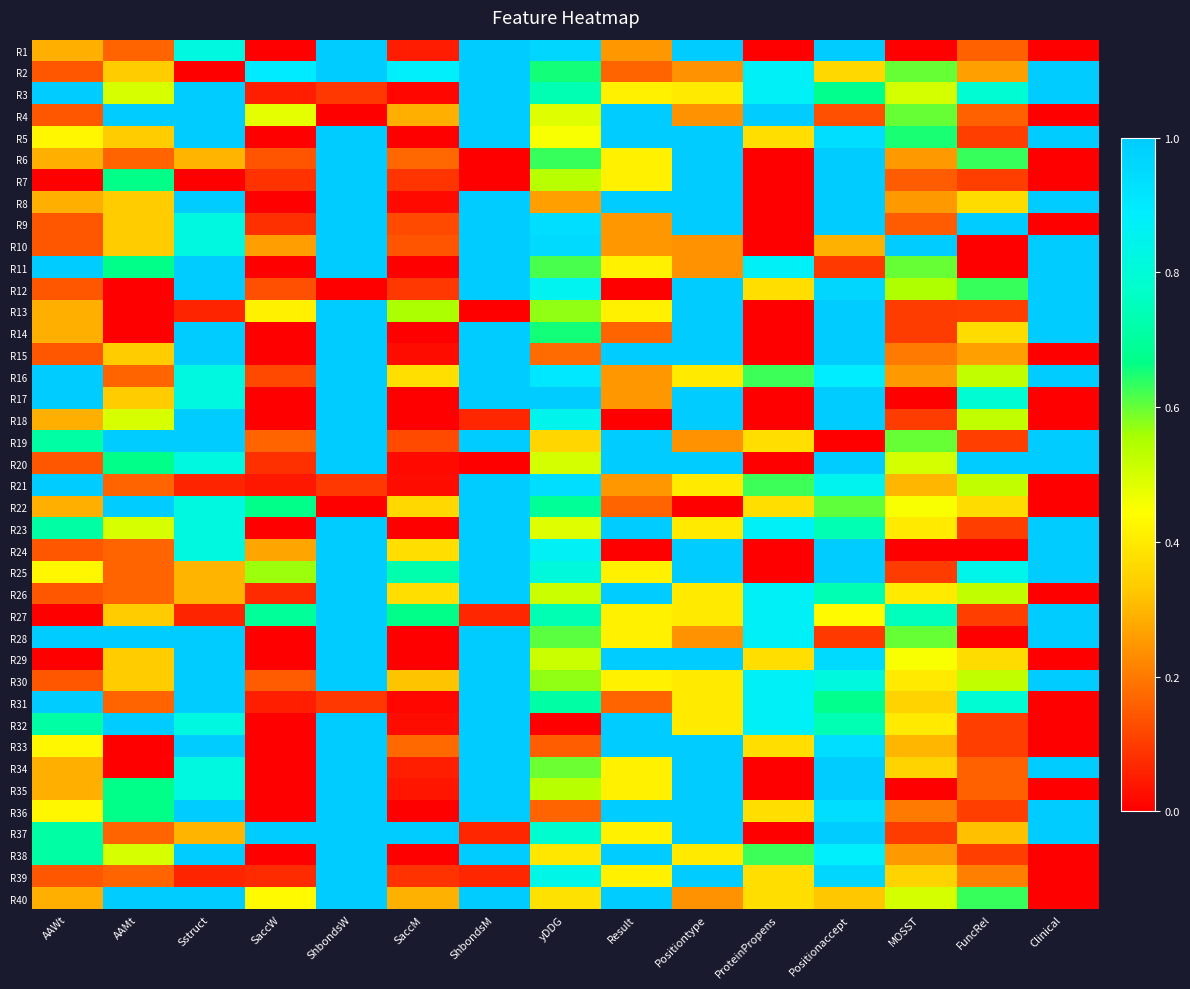

How many distinct data groups are displayed?

40